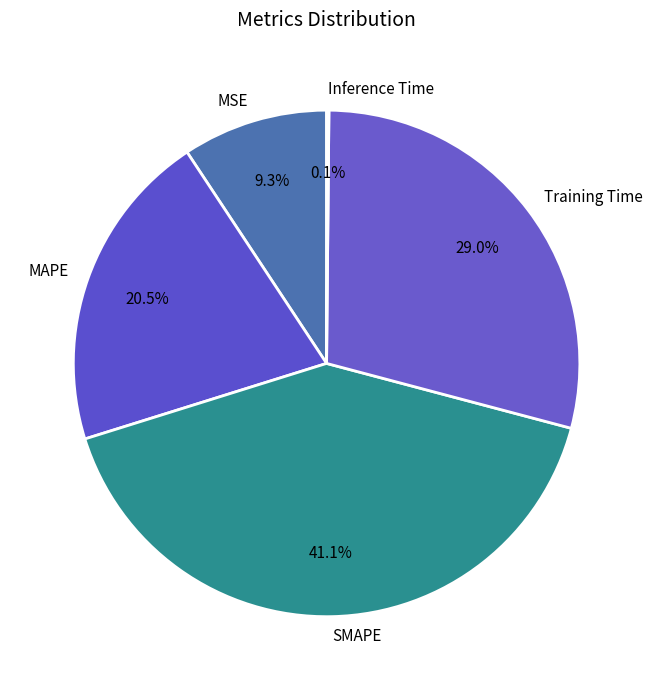

To the nearest percent, what is the difference between the MSE and Training Time slice percentages?

20%